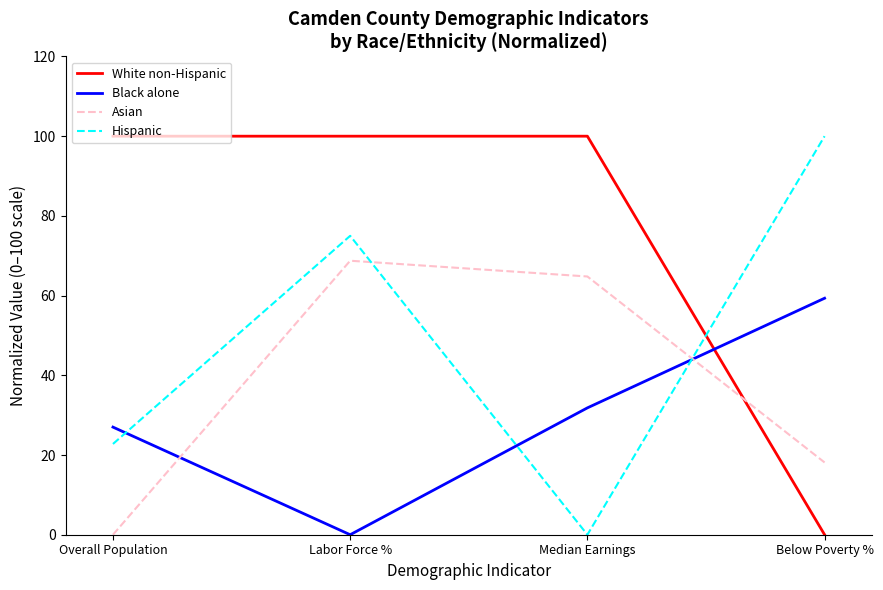

What are all the series names shown in the legend?

White non-Hispanic, Black alone, Asian, Hispanic